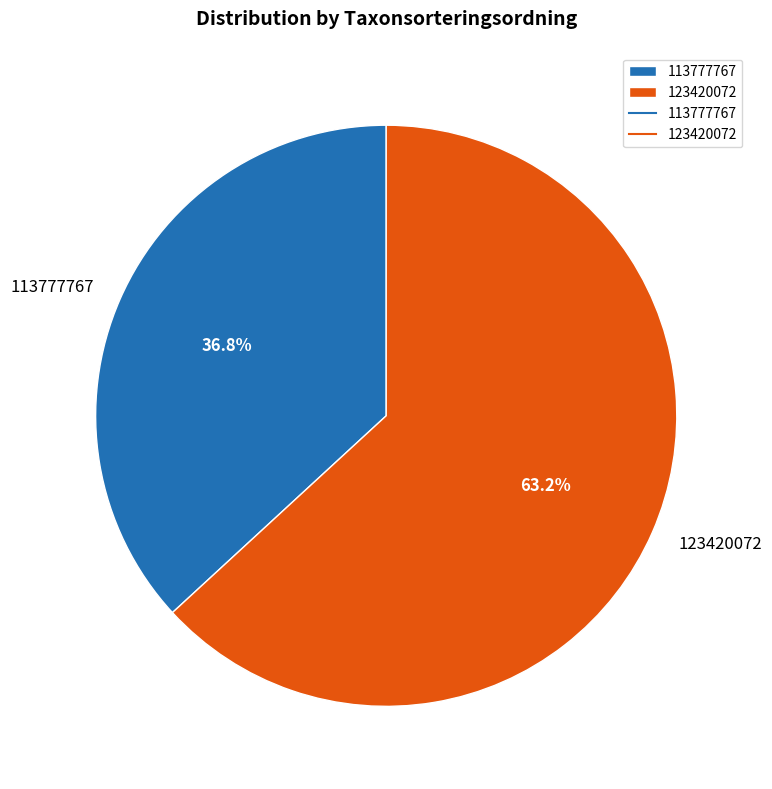

Which slice is the smallest?

113777767